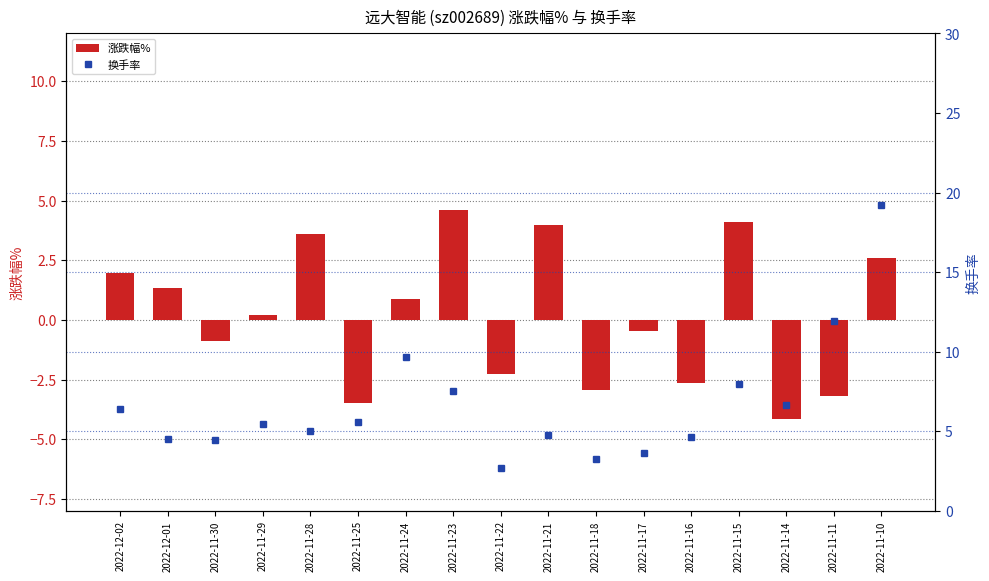

Is the value of 涨跌幅% at 2022-11-21 greater than the value of 换手率 at 2022-11-10?

No